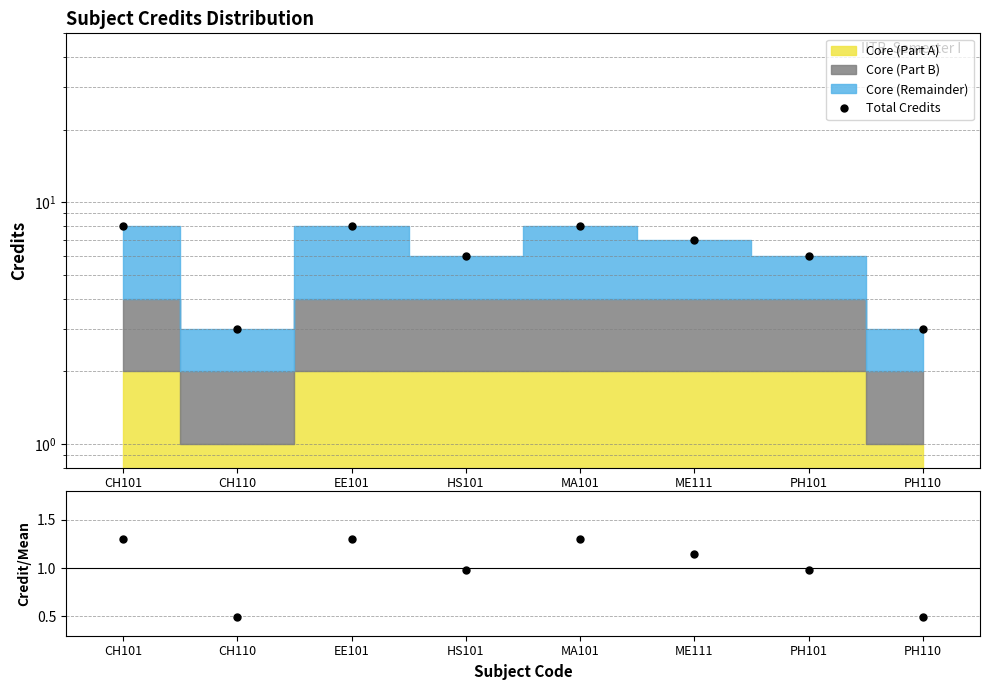

How many interior local valleys does the Total Credits series have?

2